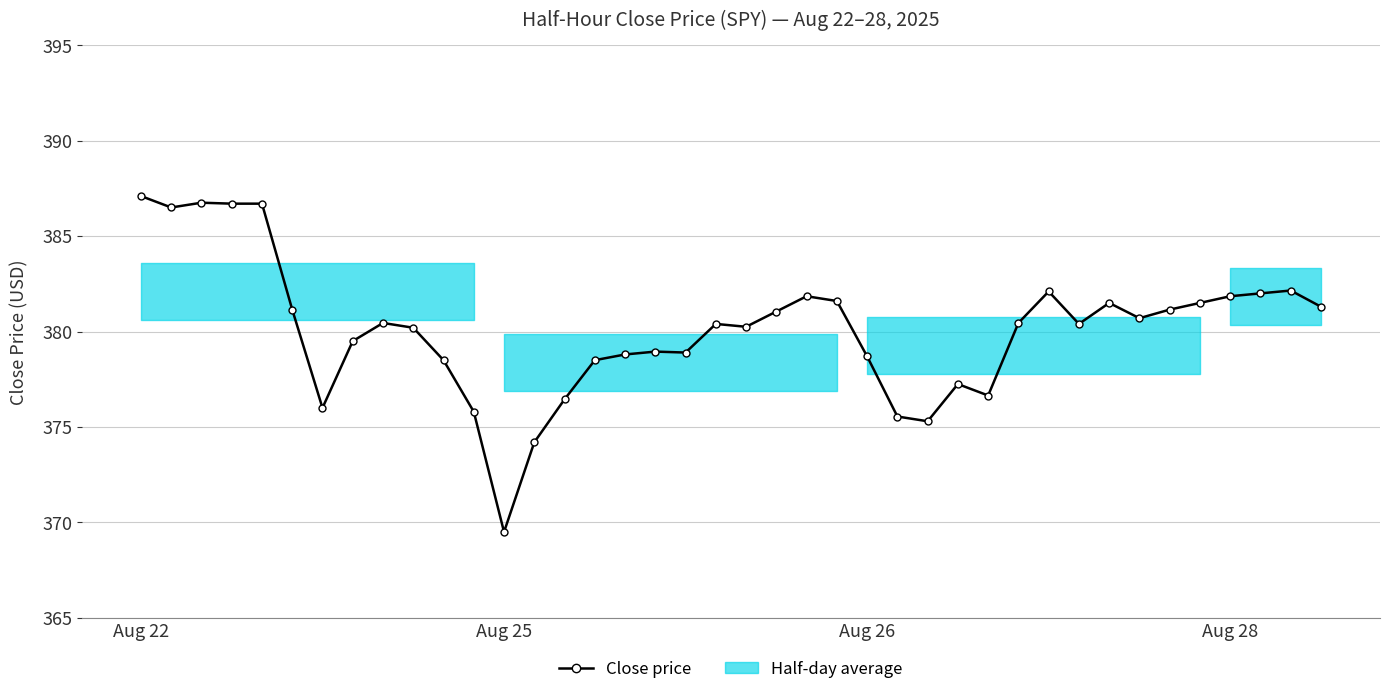

Count the number of values greater than 380.

24